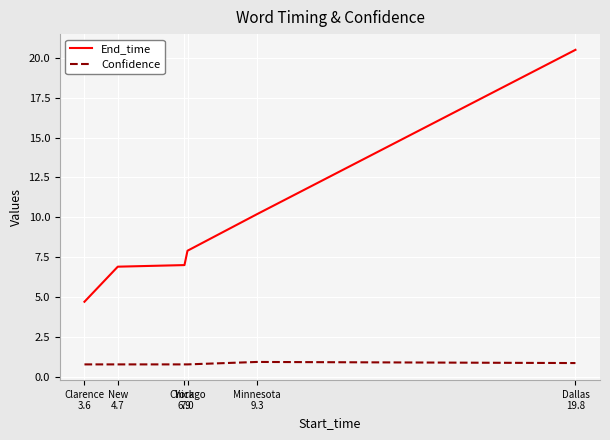

List the series in order of their peak value, highest first.

End_time, Confidence